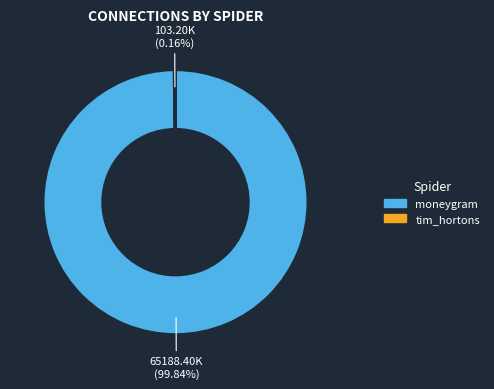

Which category has the biggest portion of the pie?

moneygram